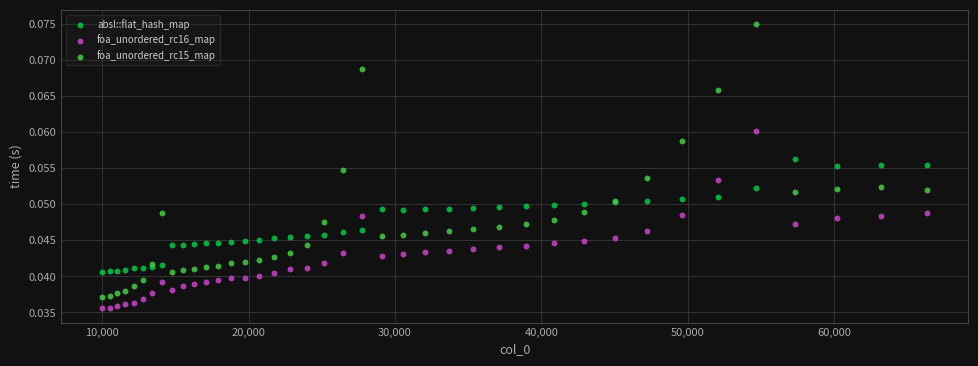

Which series reaches the maximum Y coordinate?

foa_unordered_rc15_map